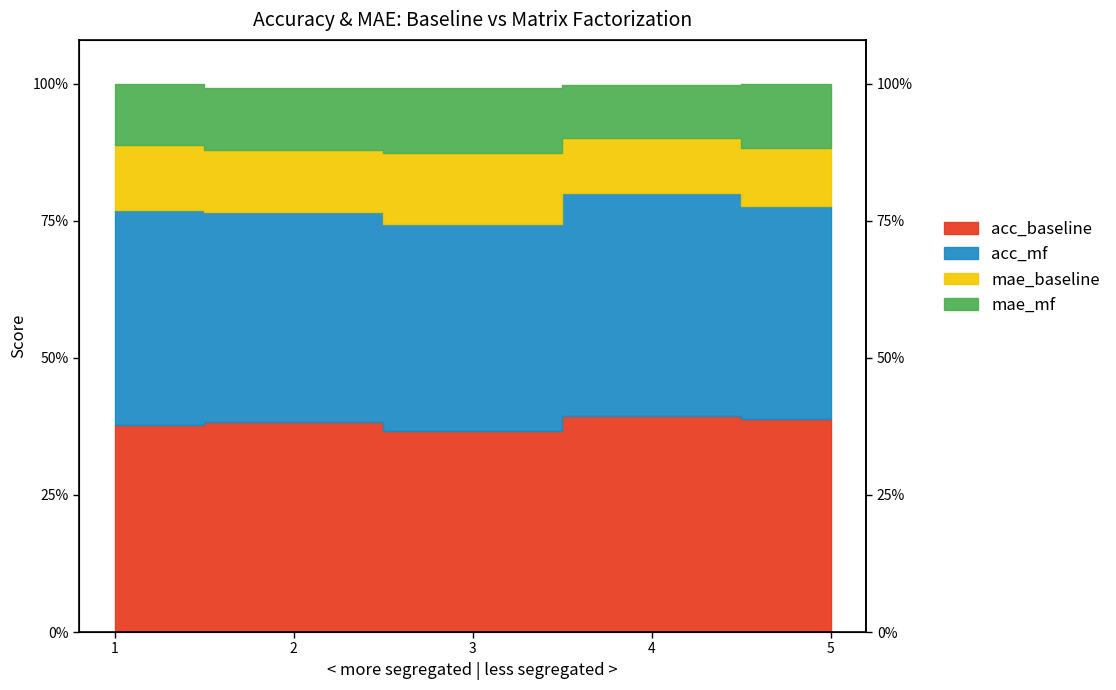

At which label does acc_mf reach its peak?

4